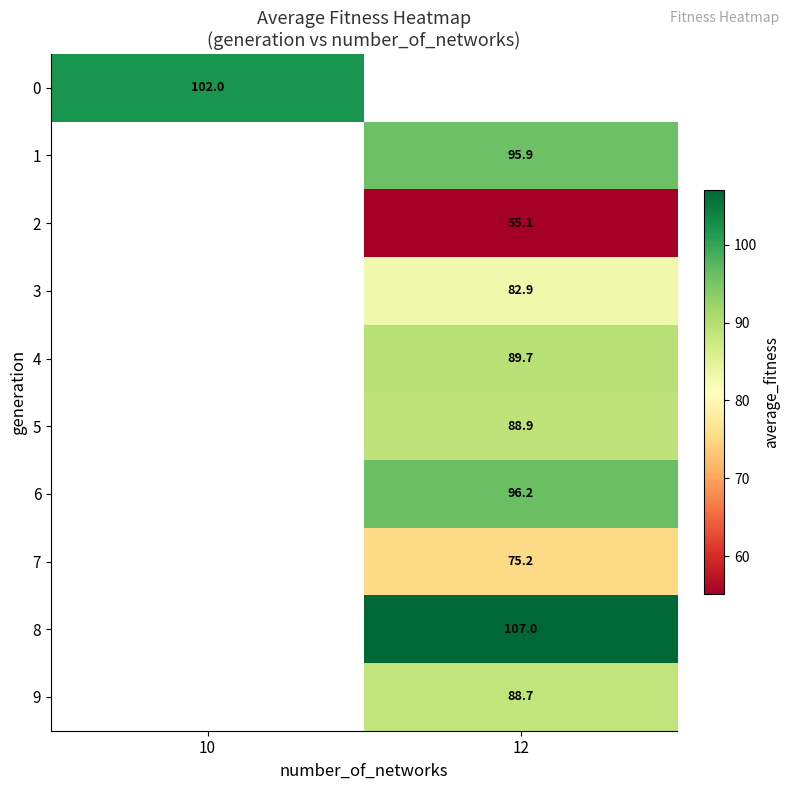

Is it true that 2 equals 55.1 at 12?

True